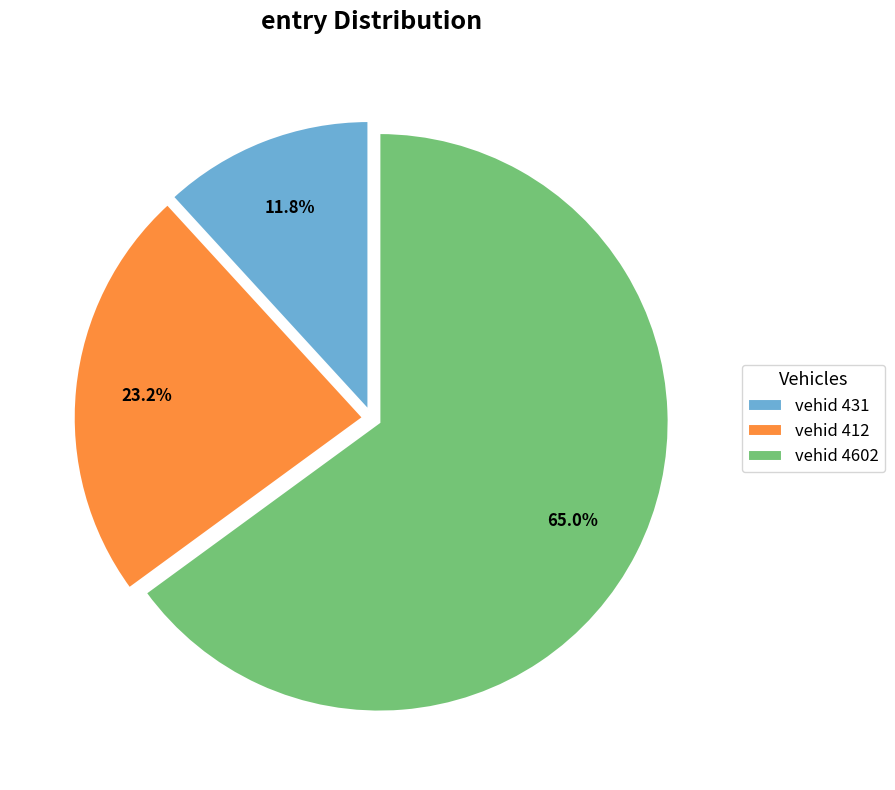

Rank the categories by value from lowest to highest.

vehid 431, vehid 412, vehid 4602